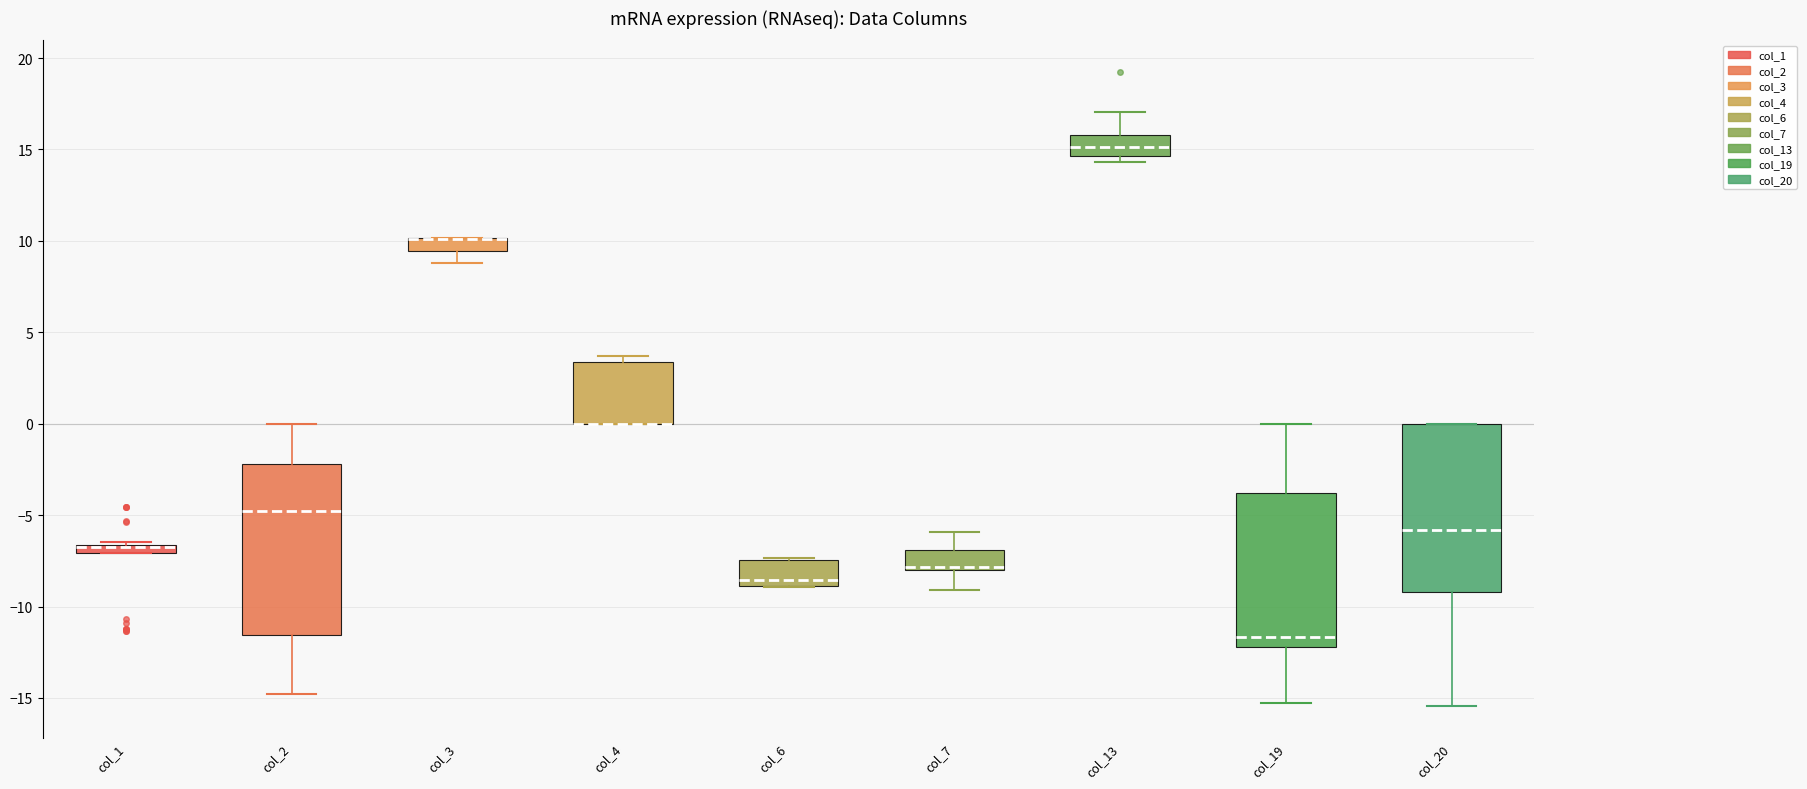

Where does the median line of the box for col_6 sit on the y-axis? The values are not printed on the chart, so give them approximately, as read against the axis.

-8.5